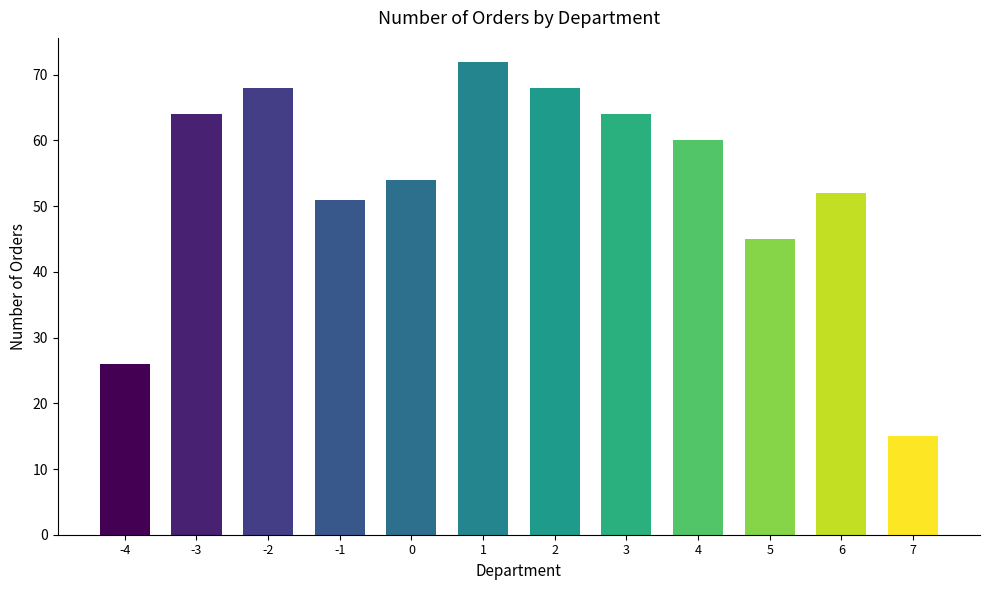

What is the average value?

53